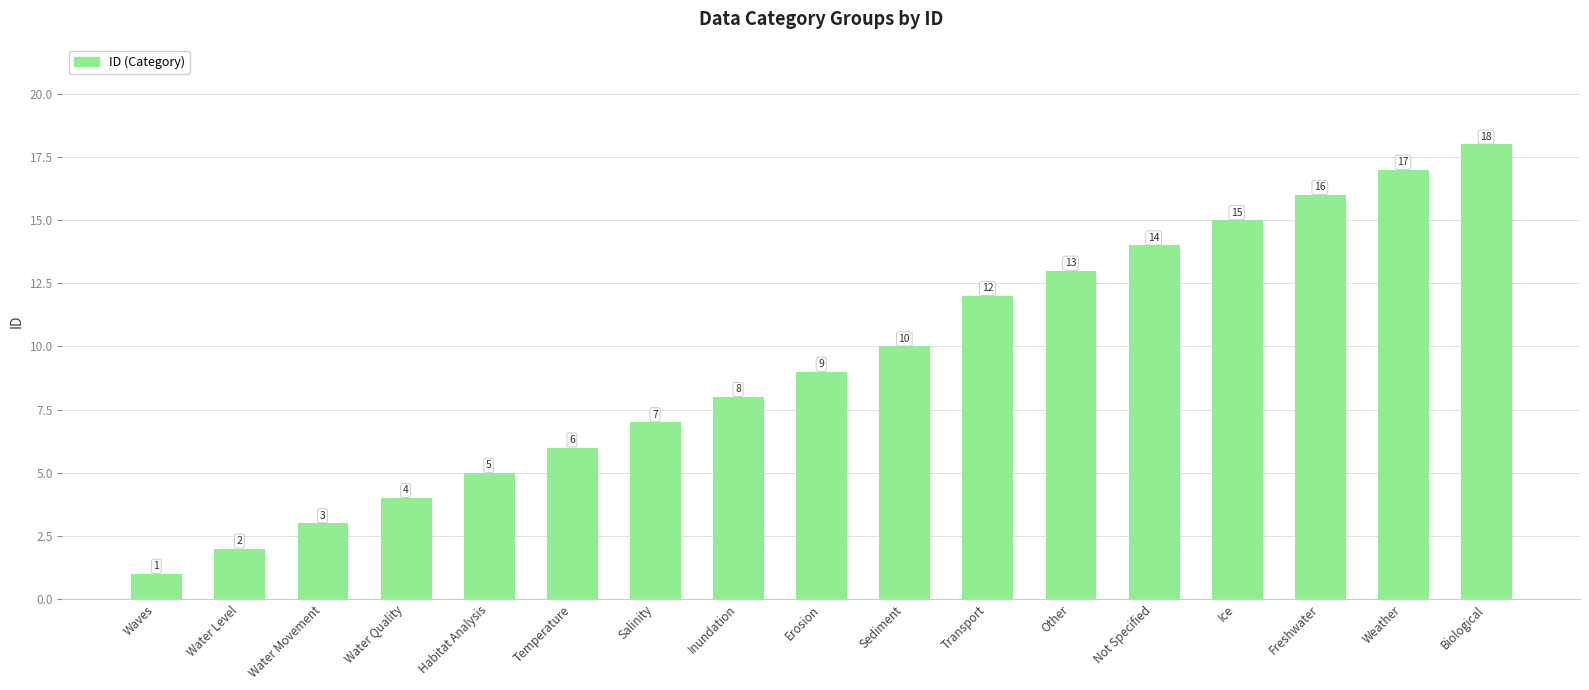

Is it true that the value at Biological is 18?

True